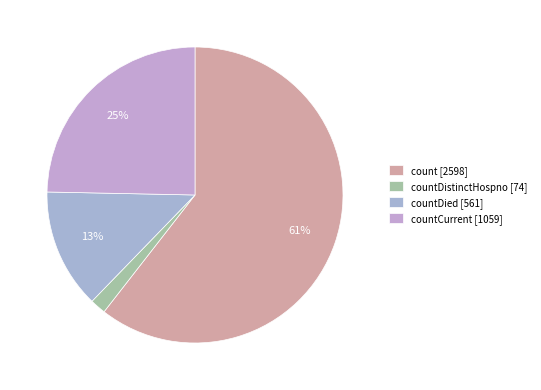

Count the number of slices in the pie.

4